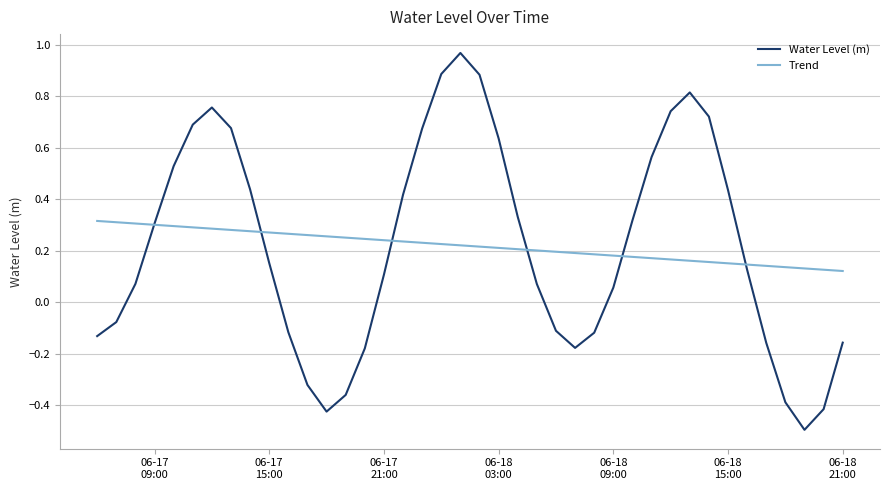

Which series has the largest range (max minus min)?

Water Level (m)